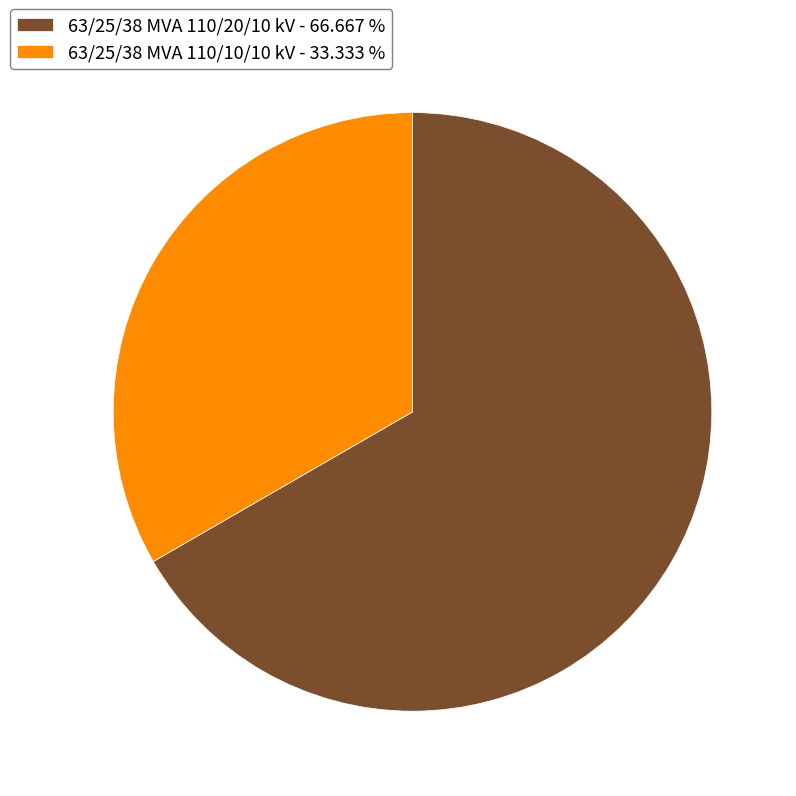

What is the ratio of the value at 63/25/38 MVA 110/20/10 kV to the value at 63/25/38 MVA 110/10/10 kV?

2.0